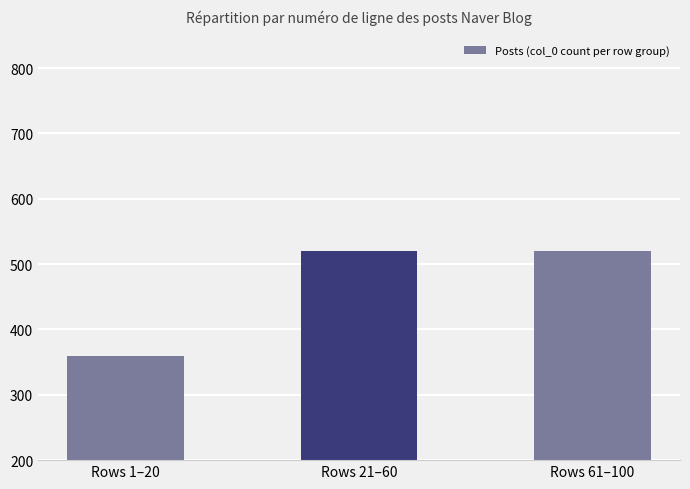

Reading right to left, list all the values displayed in this chart.

520	520	360